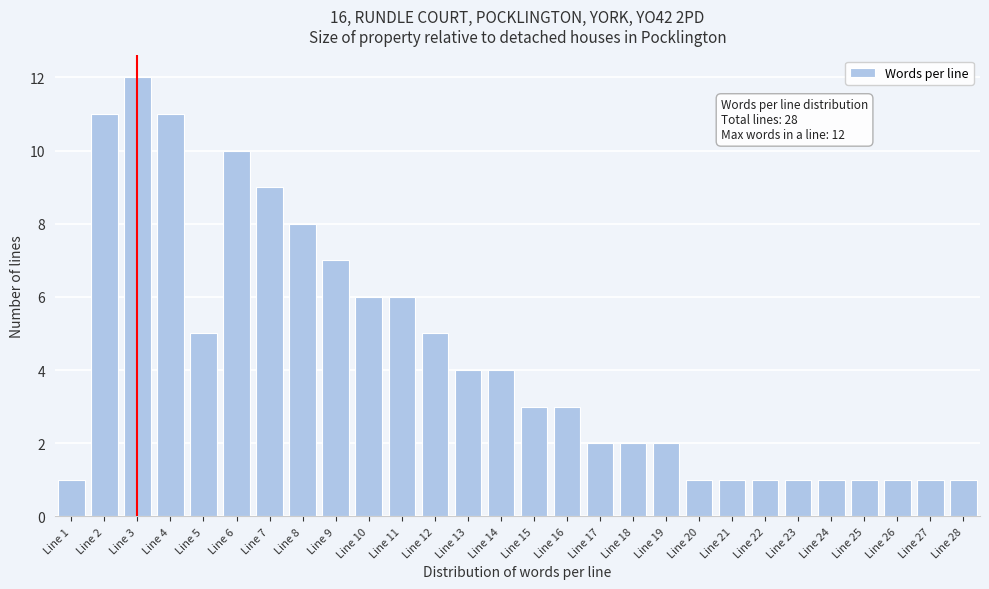

Reading left to right, extract all data points from this chart.

Line 1=1	Line 2=11	Line 3=12	Line 4=11	Line 5=5	Line 6=10	Line 7=9	Line 8=8	Line 9=7	Line 10=6	Line 11=6	Line 12=5	Line 13=4	Line 14=4	Line 15=3	Line 16=3	Line 17=2	Line 18=2	Line 19=2	Line 20=1	Line 21=1	Line 22=1	Line 23=1	Line 24=1	Line 25=1	Line 26=1	Line 27=1	Line 28=1